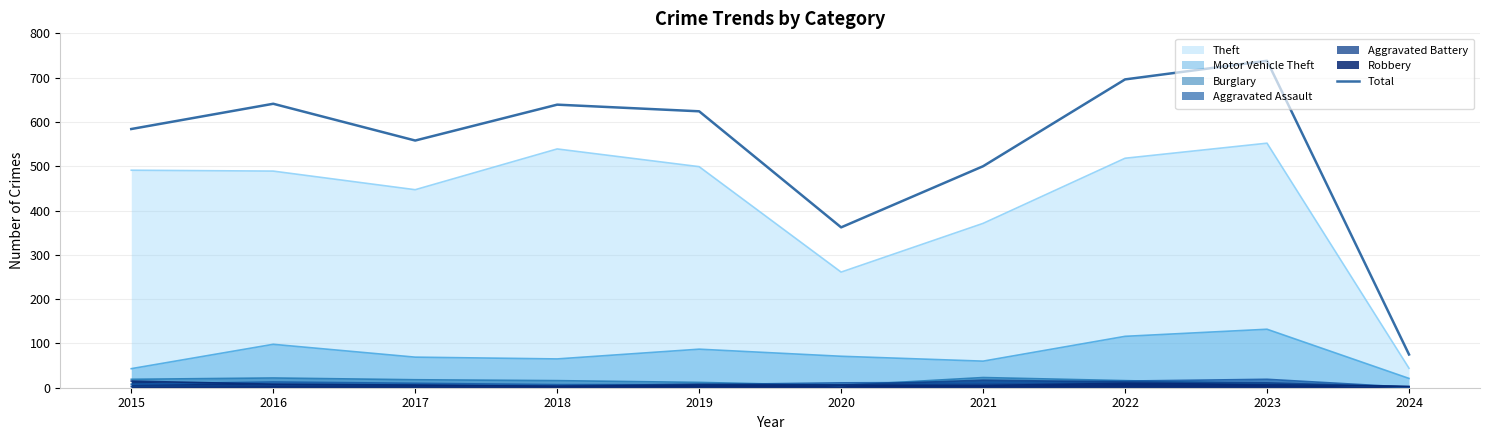

What is the difference between the values at 2016 and 2022?

55